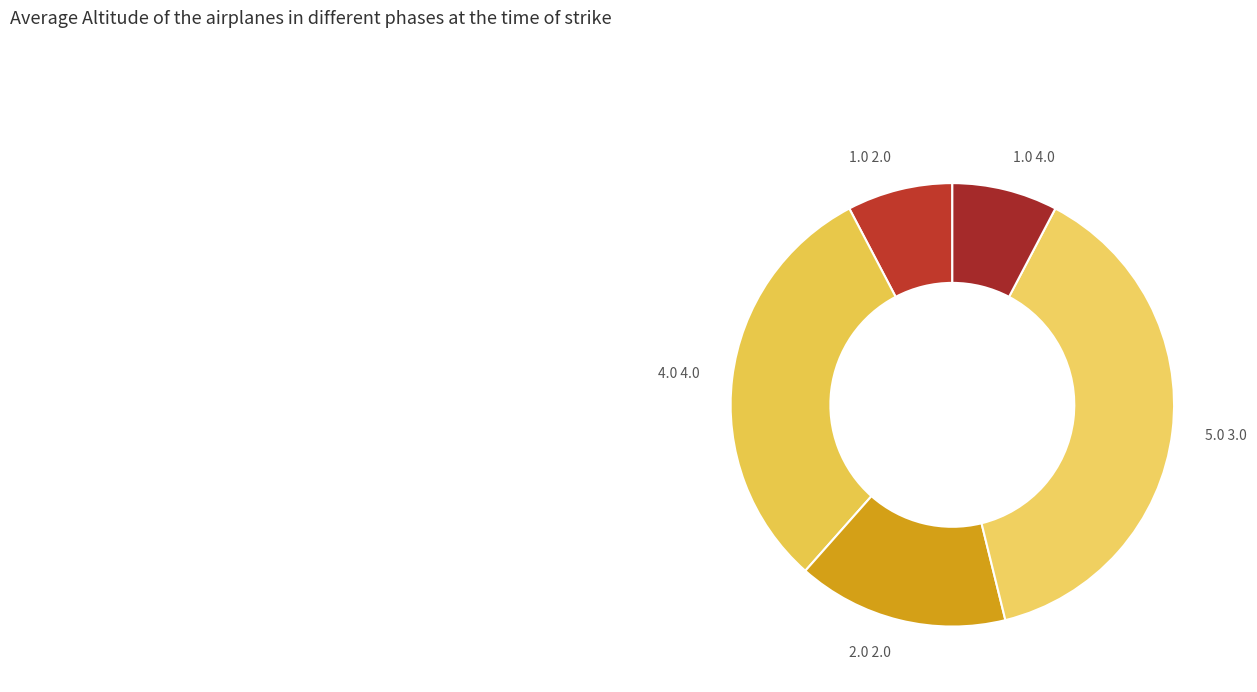

Which has a higher value, 2.0 2.0 or 4.0 4.0?

4.0 4.0